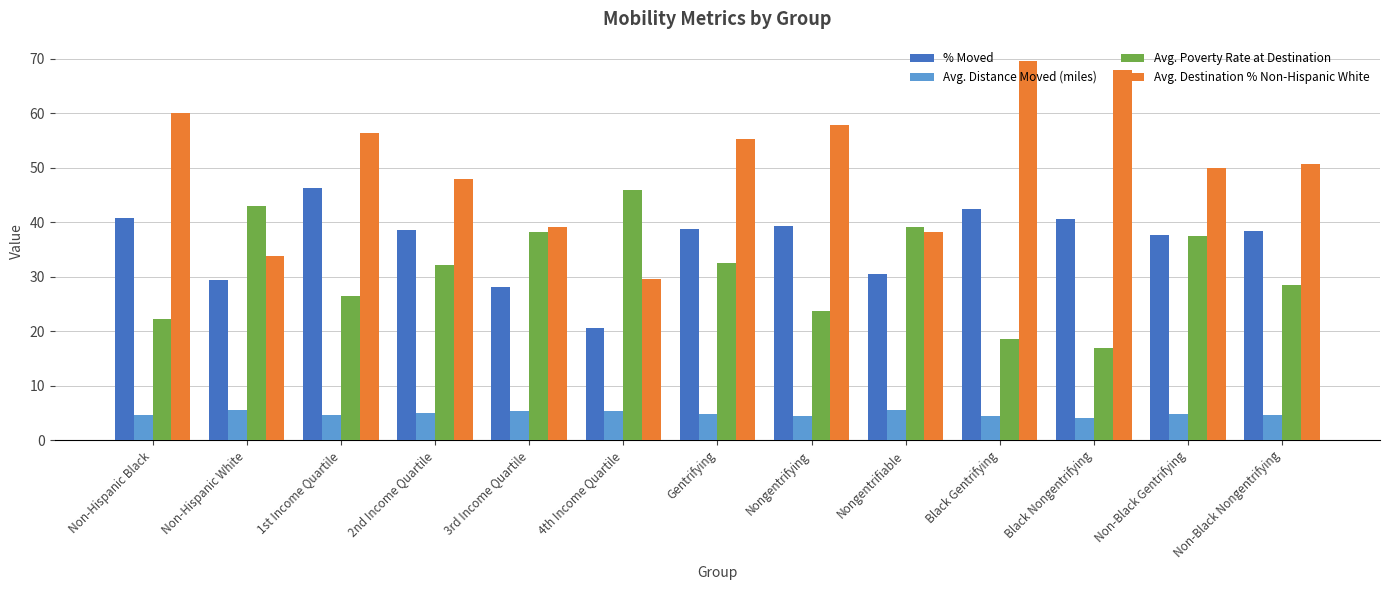

Between Gentrifying and Nongentrifying, which series saw the biggest shift?

Avg. Poverty Rate at Destination